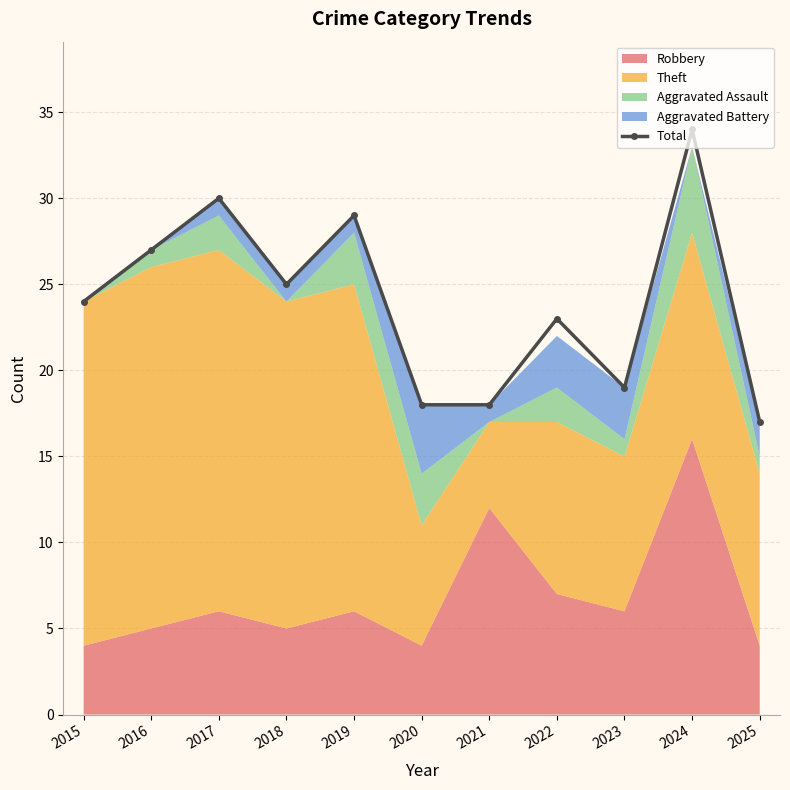

What value does the data have at 2019?

29